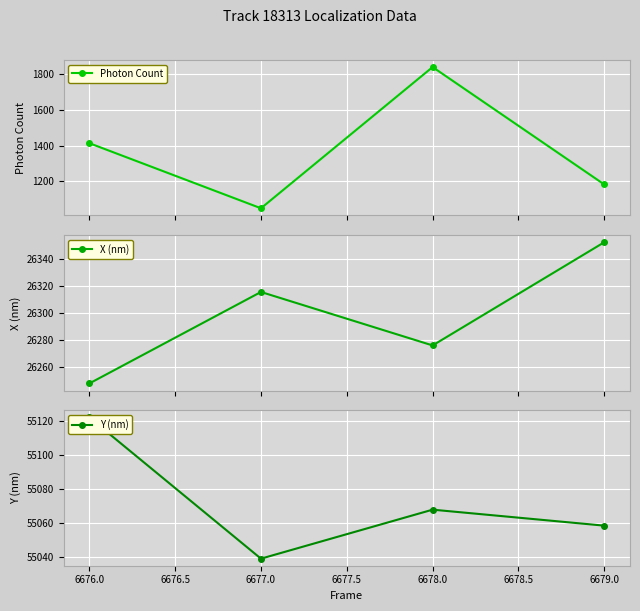

What is the lowest value of the Photon Count series?

1049.2